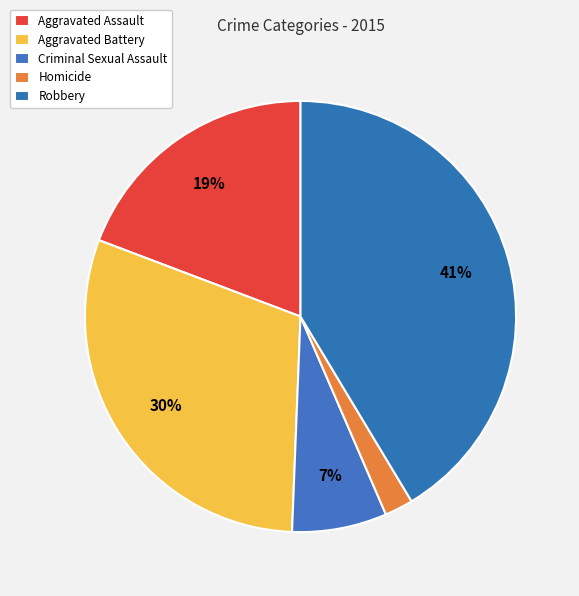

Does any single category account for the majority?

No